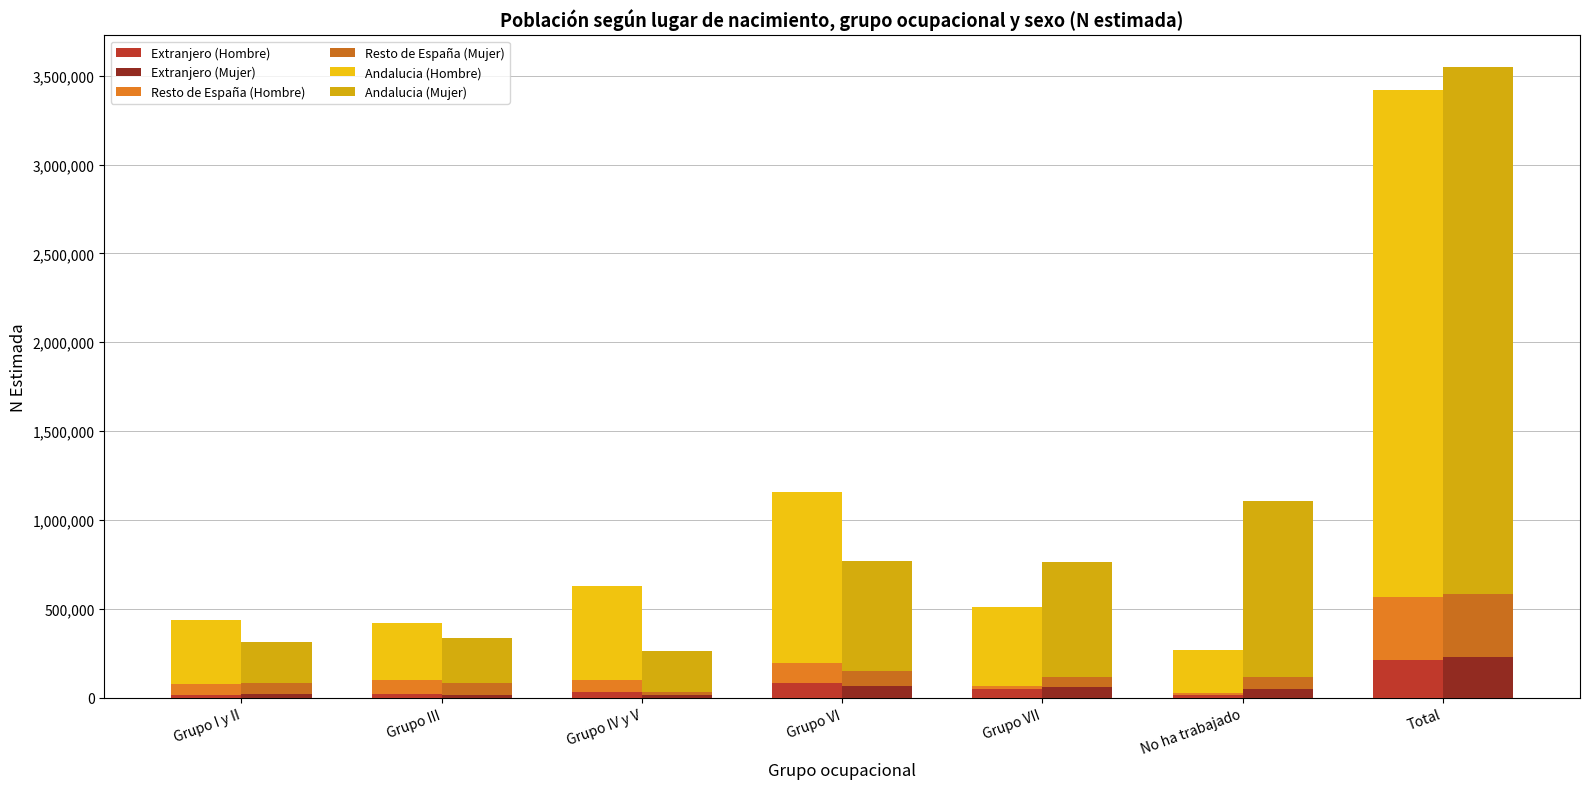

At Grupo III, list the series in order from largest to smallest.

Andalucia (Hombre), Andalucia (Mujer), Resto de España (Hombre), Resto de España (Mujer), Extranjero (Hombre), Extranjero (Mujer)